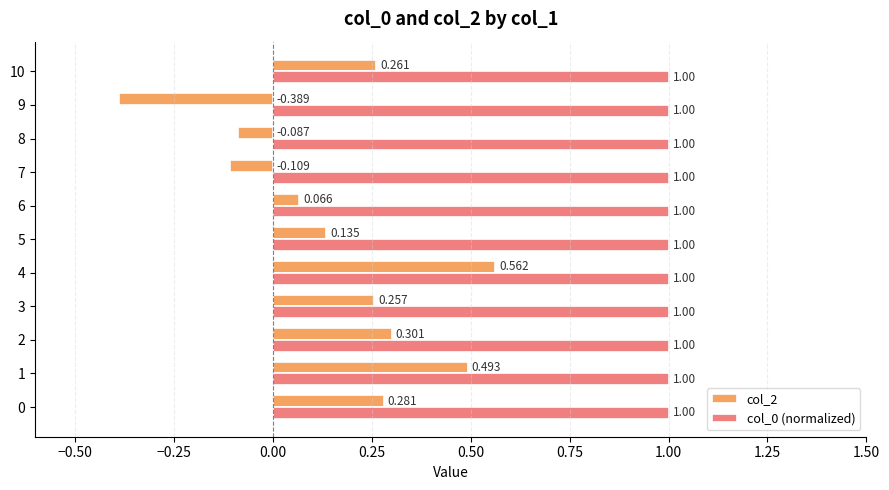

Is the value of col_0 (normalized) at 3 greater than the value of col_2 at 3?

Yes